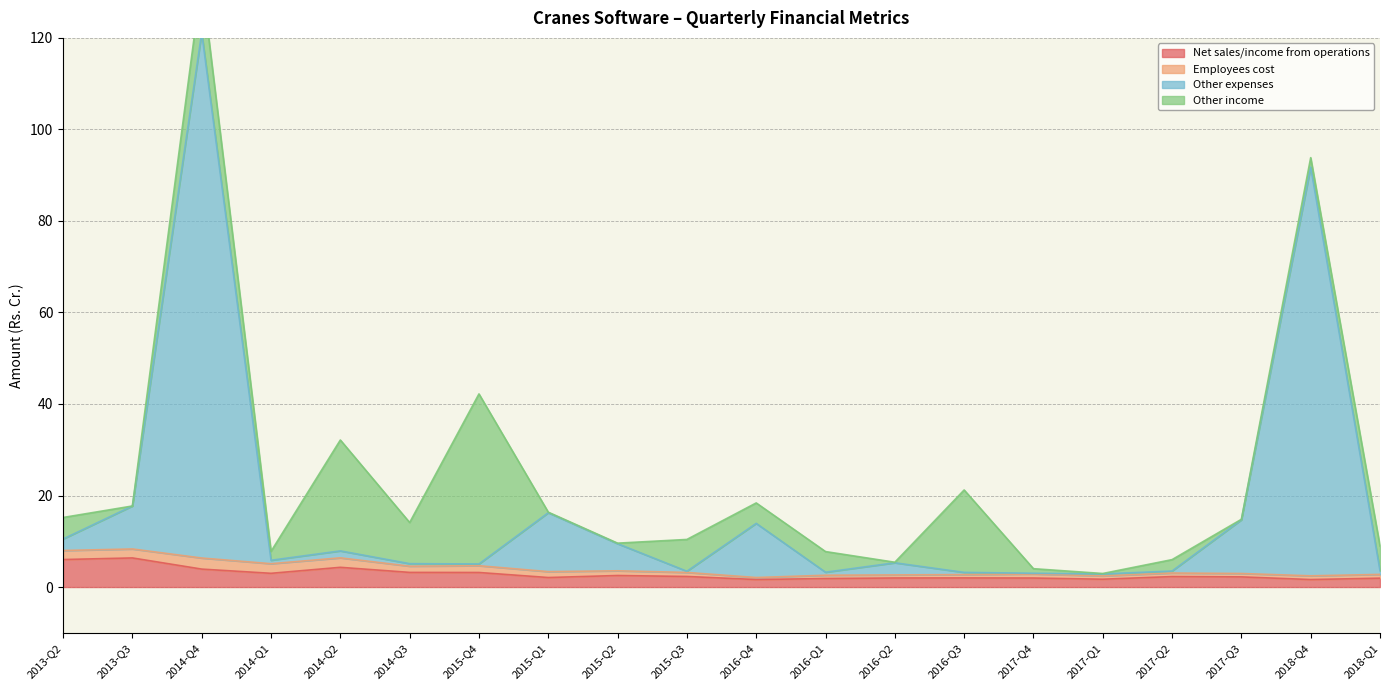

At which category is the sum across all series the highest?

2014-Q4